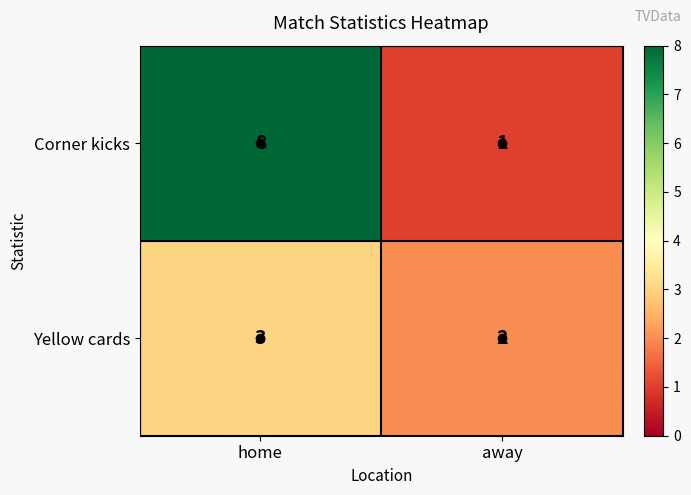

True or false: Yellow cards has a value of 1 at away.

False